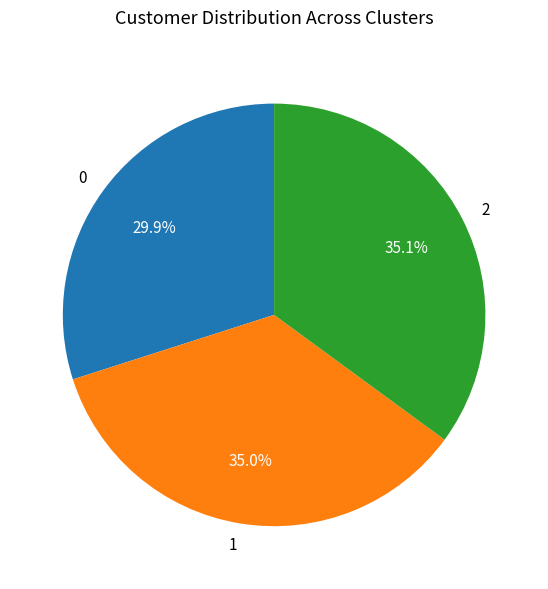

What is the ratio of the value at 2 to the value at 0?

1.2